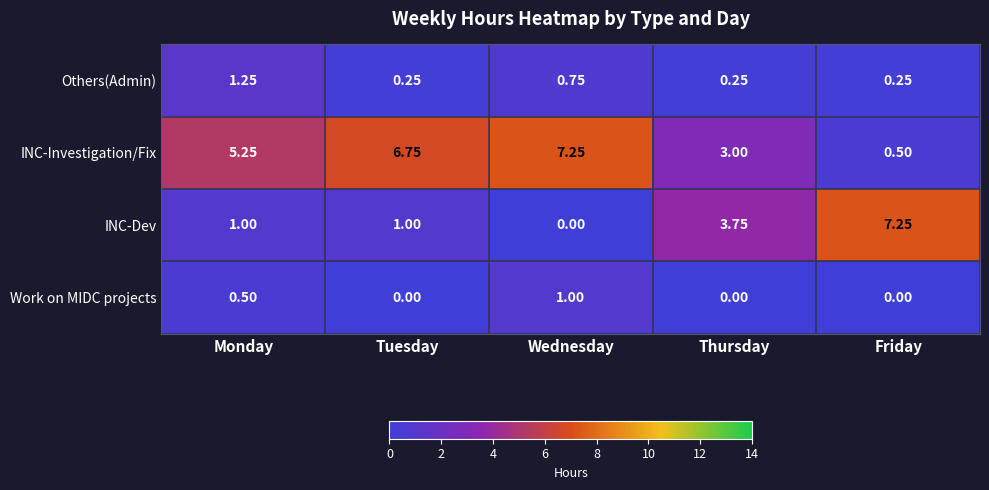

Where is INC-Investigation/Fix nearest to the value 3?

Thursday